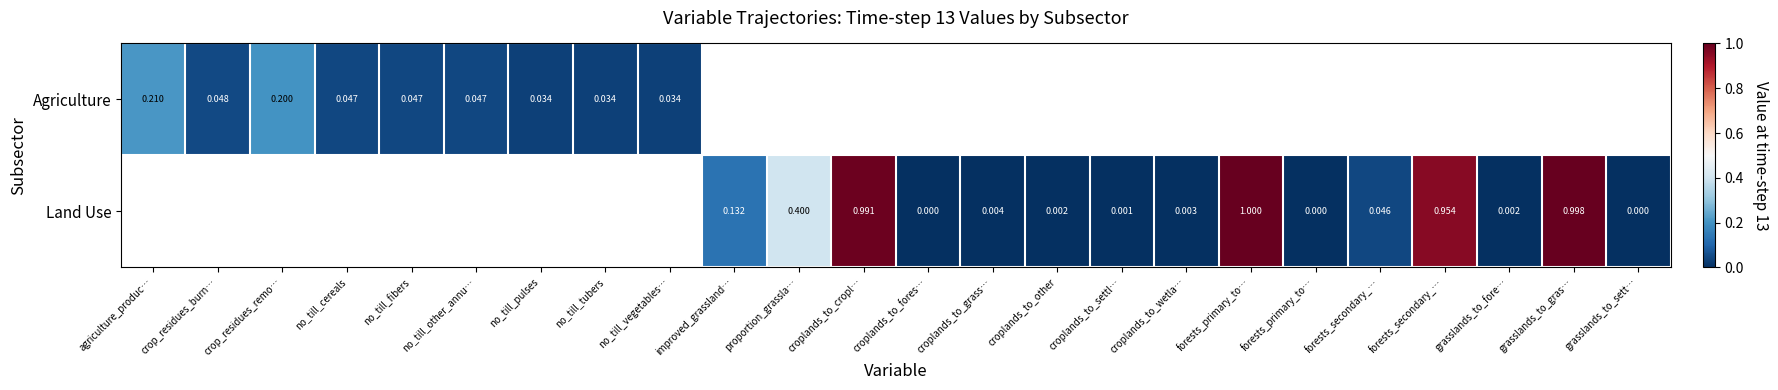

Where is Agriculture nearest to the value 0?

no_till_pulses